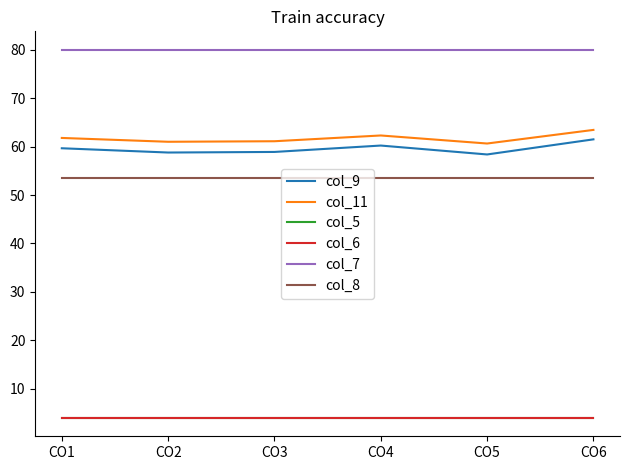

Between CO5 and CO4, which is larger?

CO4